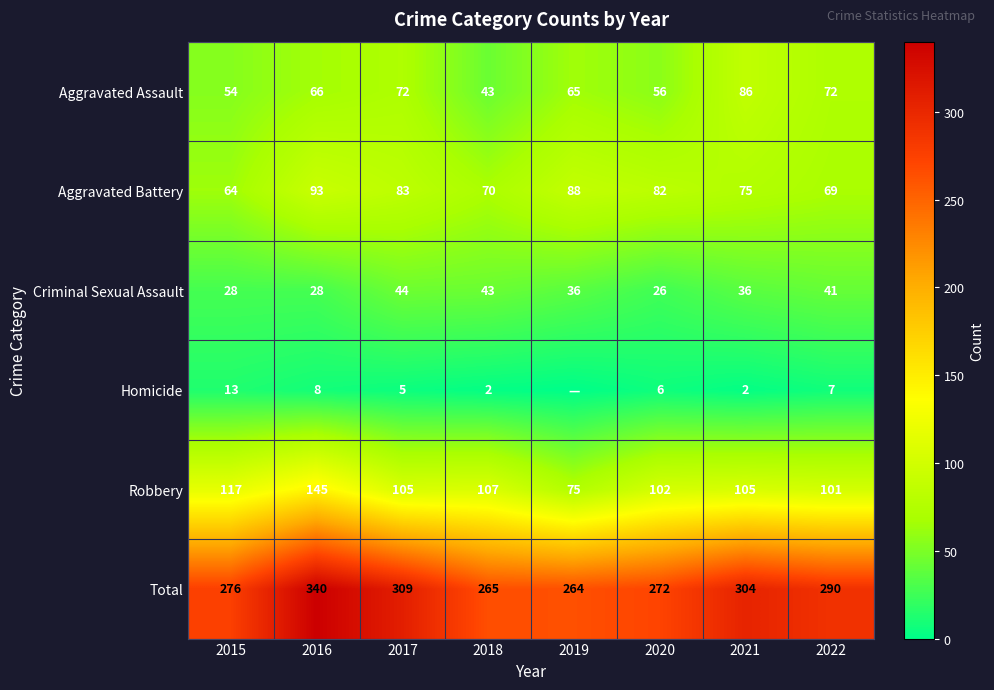

Which series has the widest spread of values?

Total